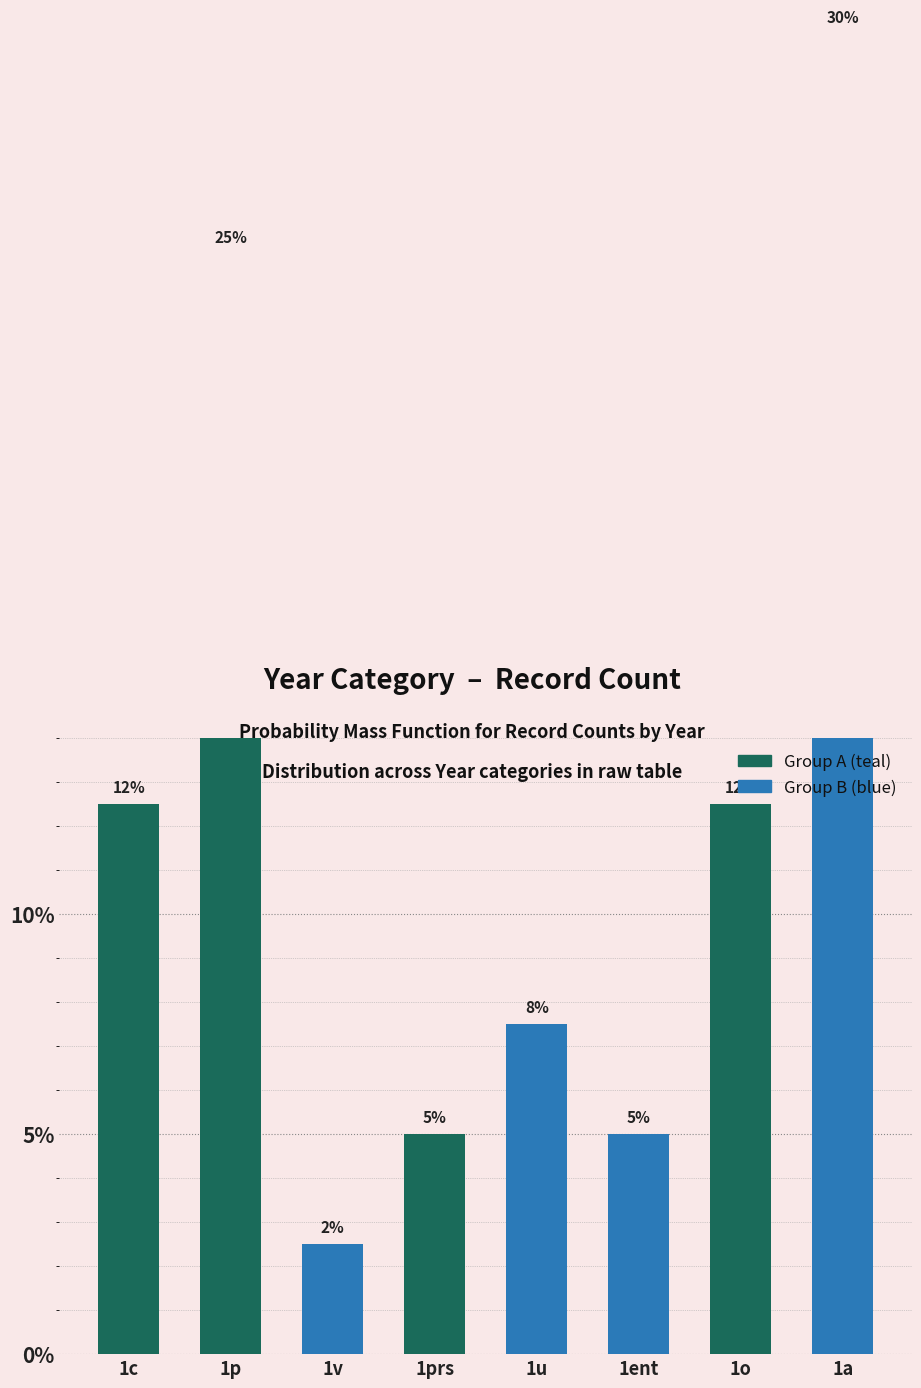

What is the sum of the values at 1p and 1ent?

30.0